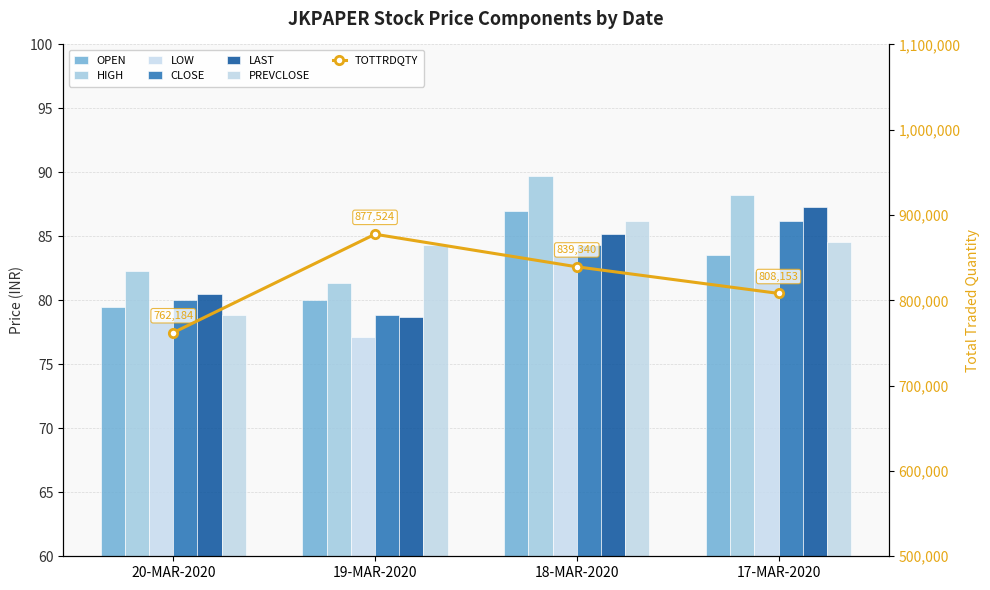

What is the lowest value of the HIGH series?

81.3